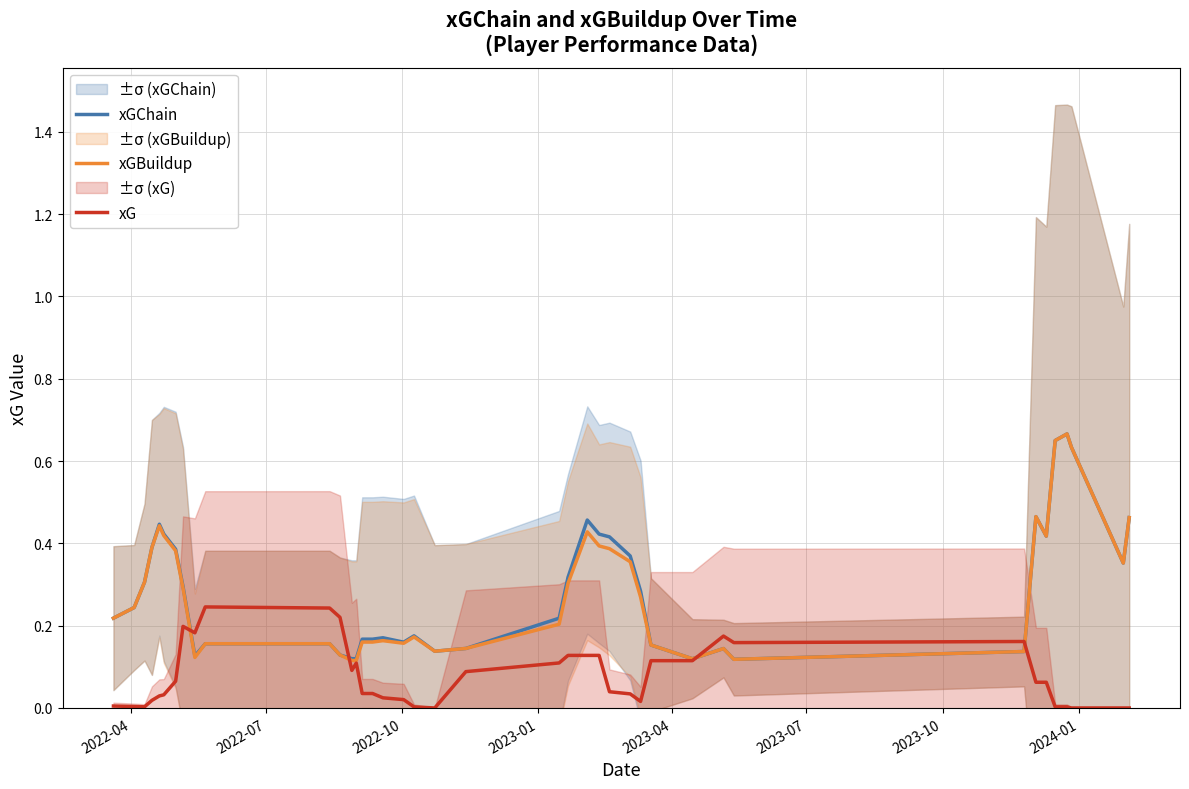

At how many categories does at least one series exceed 0?

40